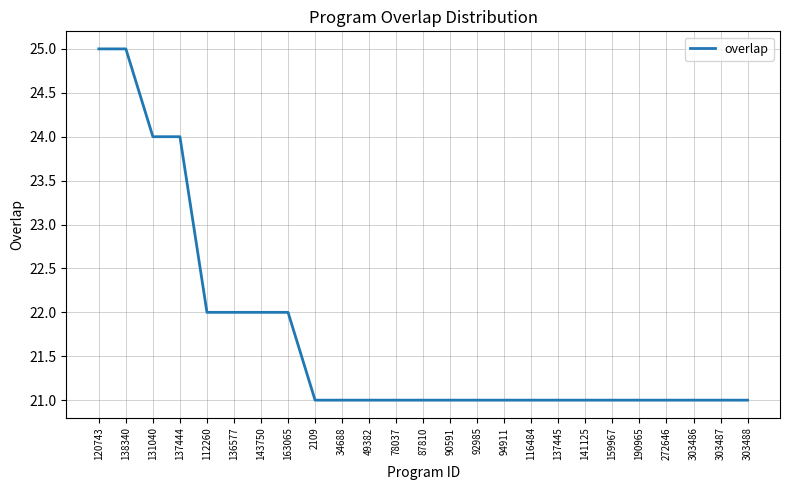

Is this an area chart (filled region under the line)?

No